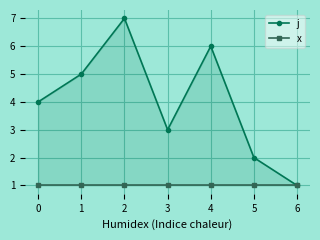

What are all the series names shown in the legend?

j, x